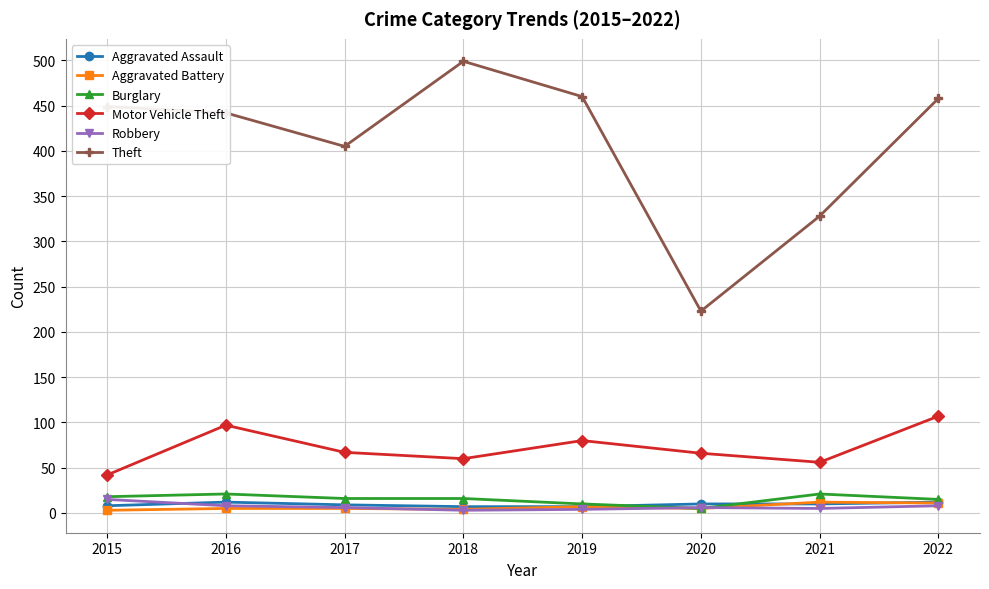

Which series changed the most between 2019 and 2020?

Theft